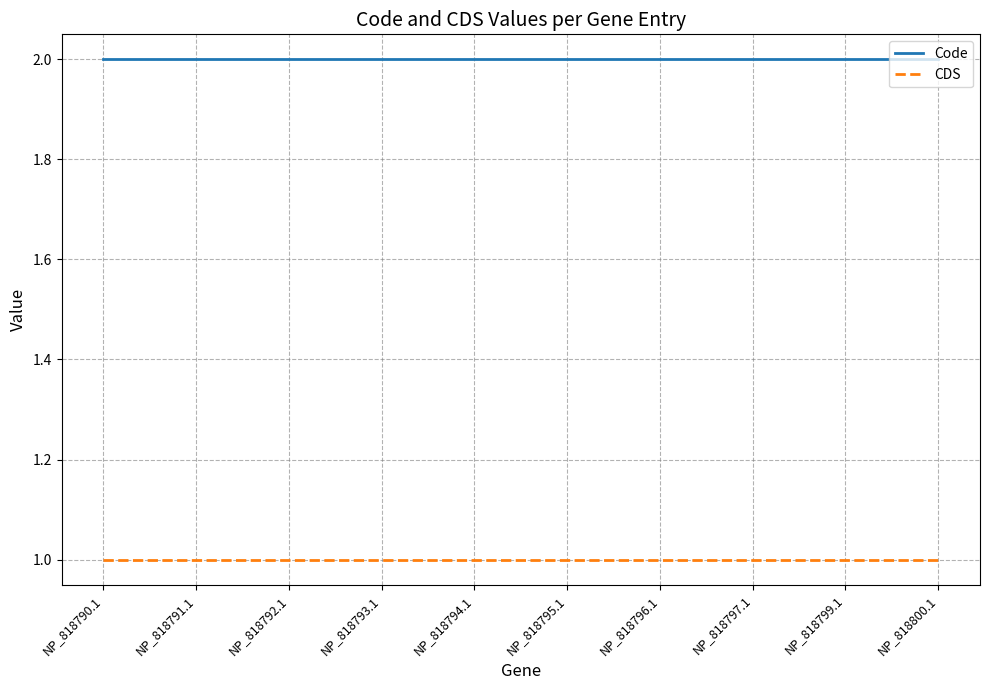

Is the value of Code at NP_818793.1 greater than the value of CDS at NP_818796.1?

Yes